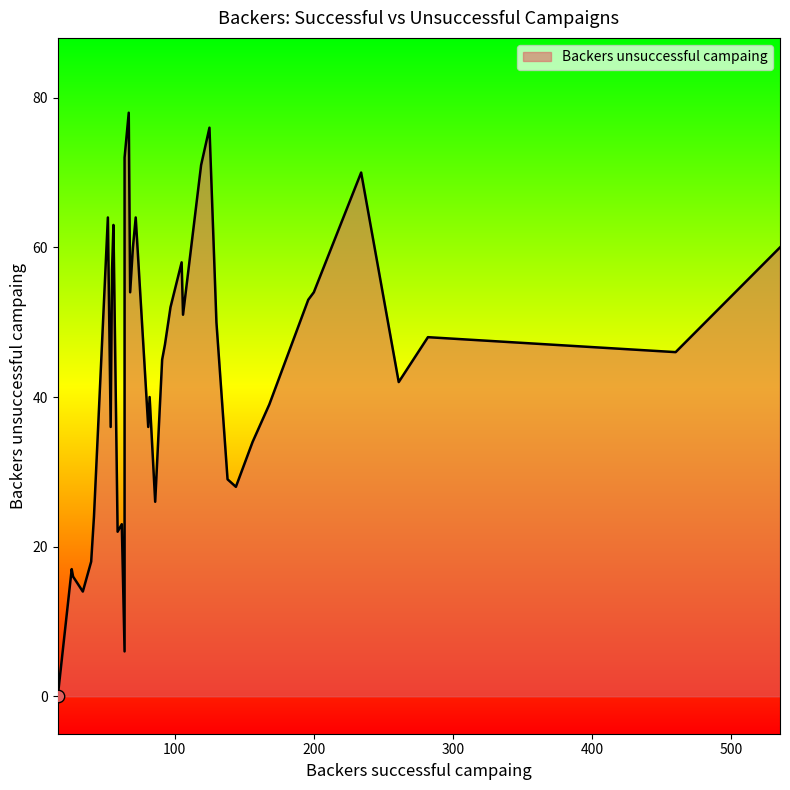

Between 62 and 16, which is larger?

62